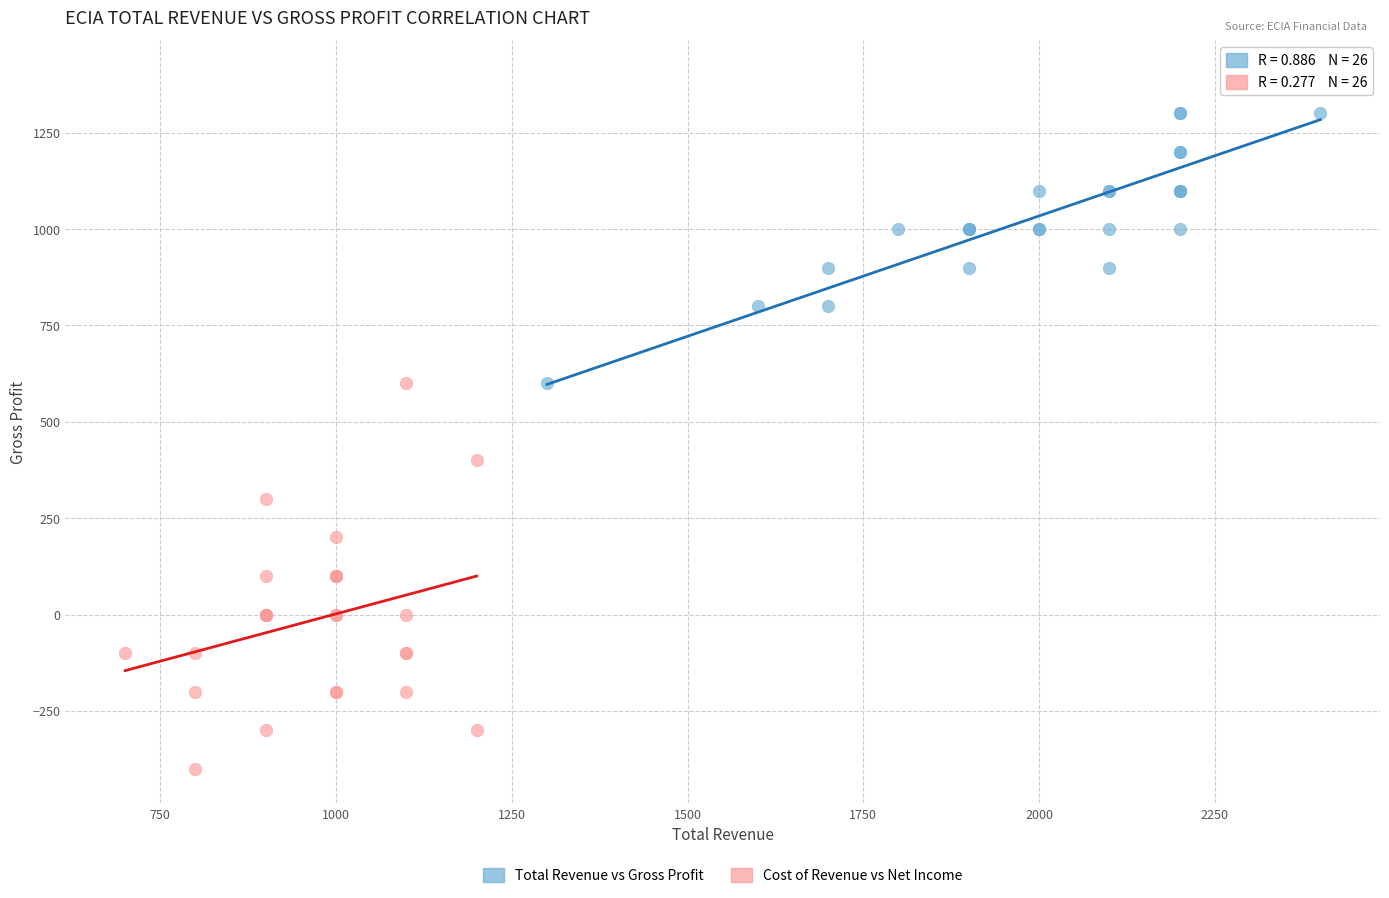

Which series contains the highest Y value?

Total Revenue vs Gross Profit